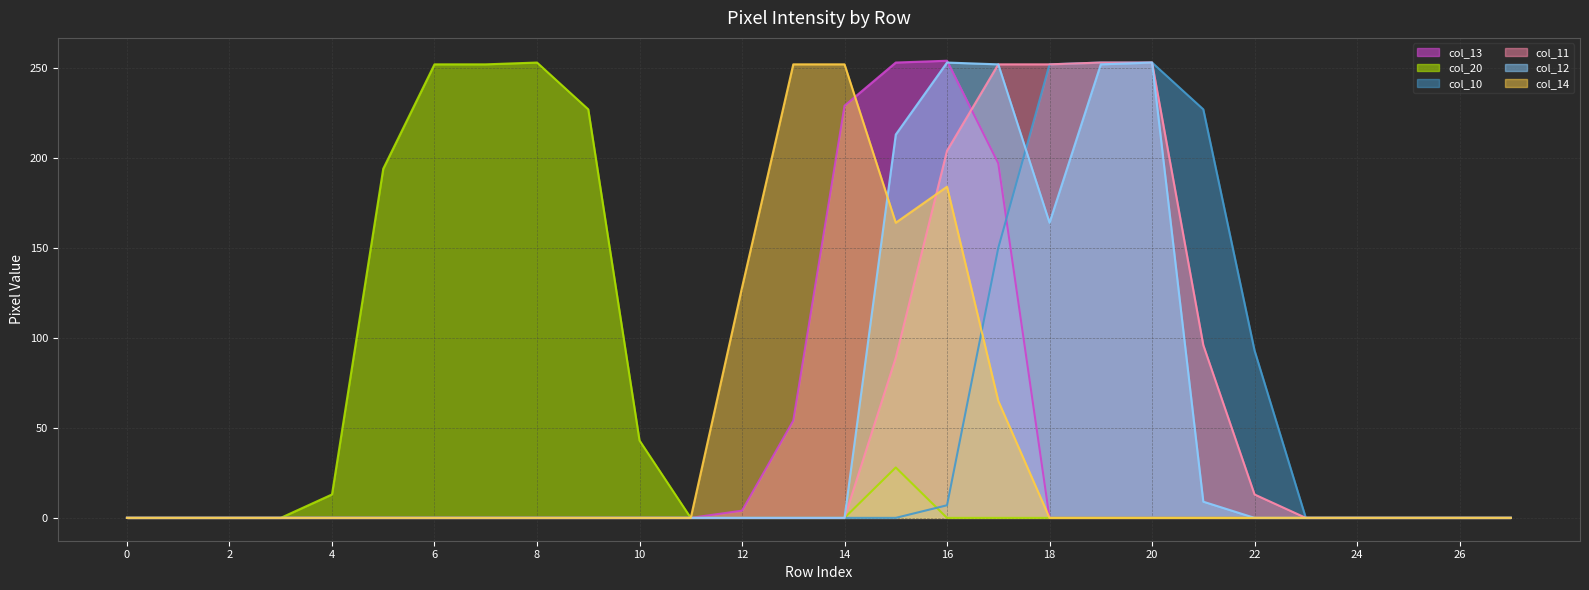

Is the value of col_10 at 22 greater than the value of col_13 at 27?

Yes